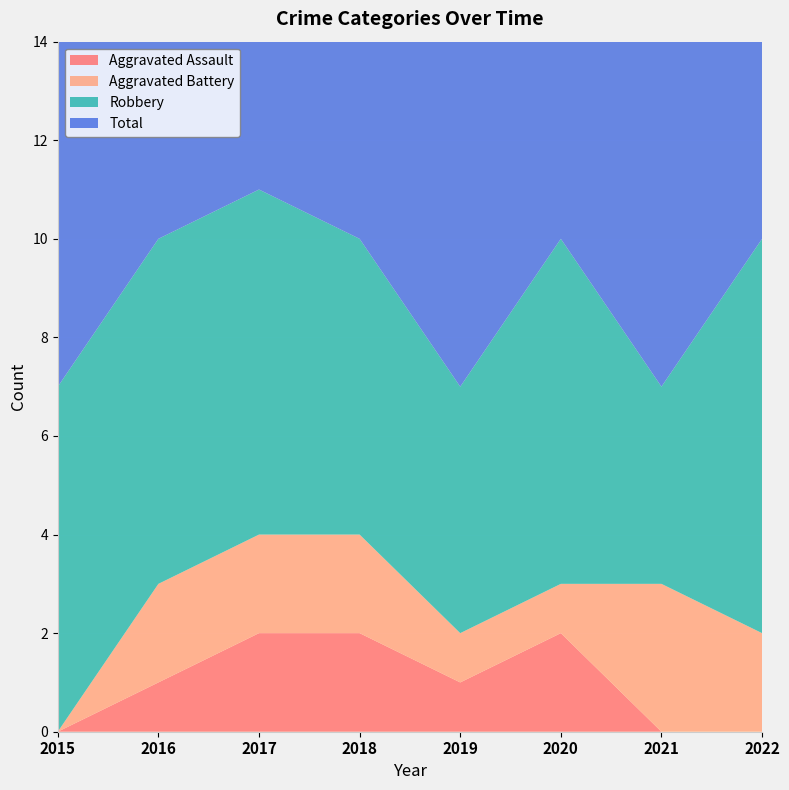

Reading right to left, what are all the values shown in this chart?

Aggravated Assault: 0	0	2	1	2	2	1	0
Aggravated Battery: 2	3	1	1	2	2	2	0
Robbery: 8	4	7	5	6	7	7	7
Total: 10	7	10	7	10	11	10	7